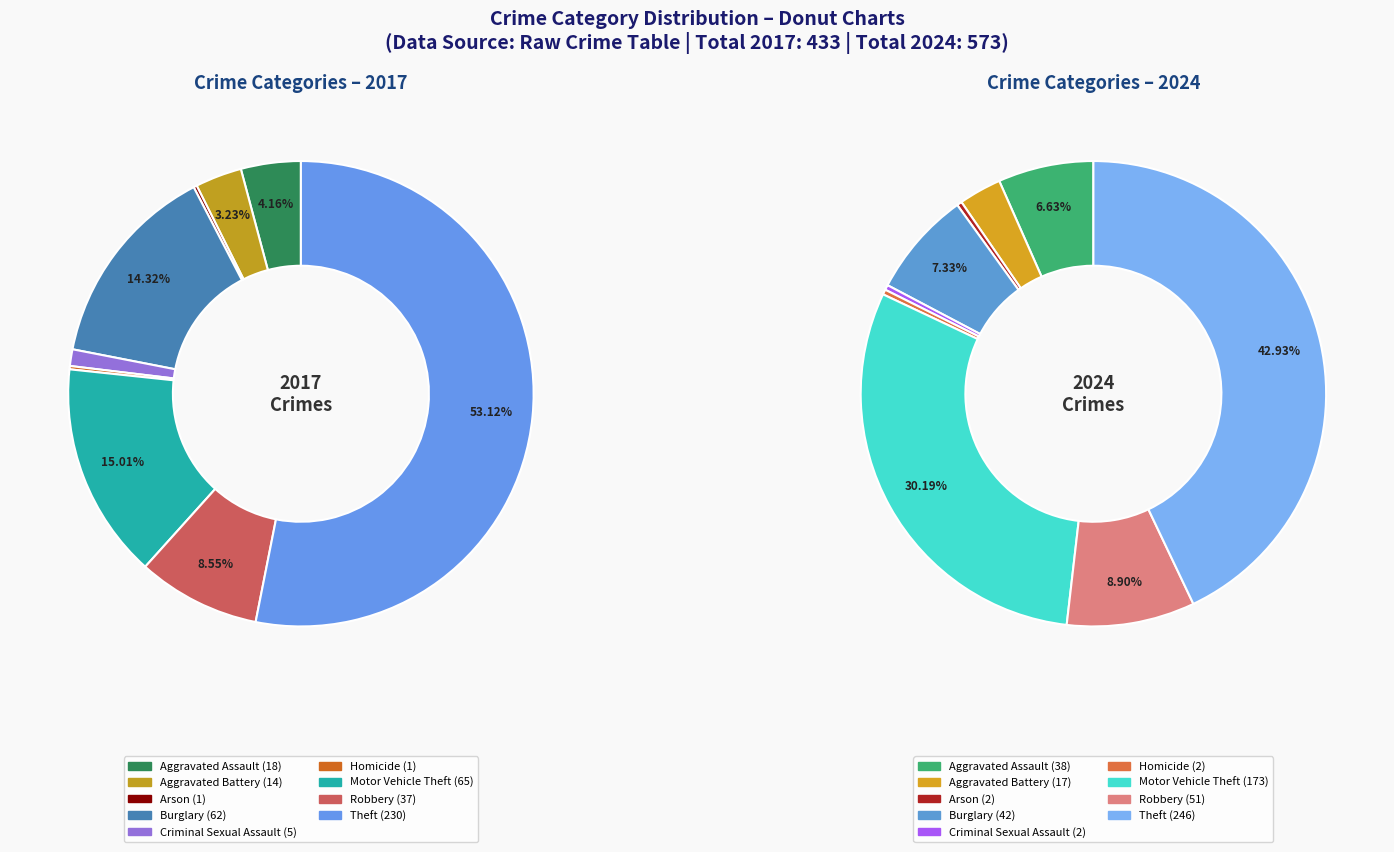

How many segments does this pie chart have?

9